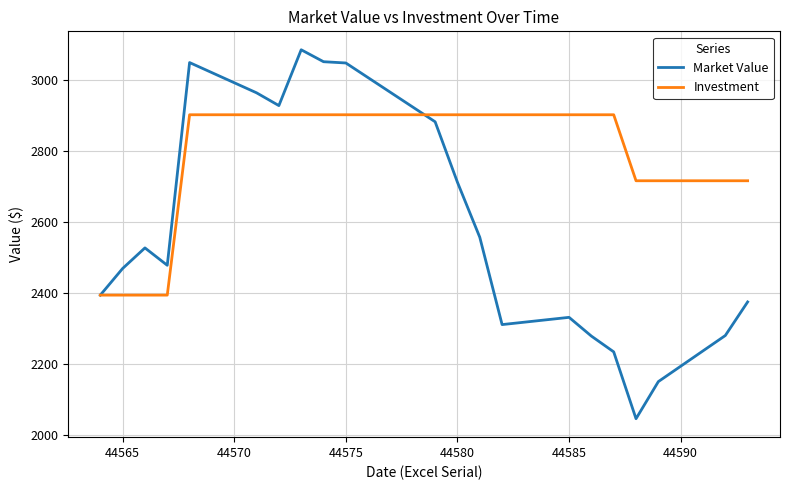

What is the smallest value displayed?

2044.9